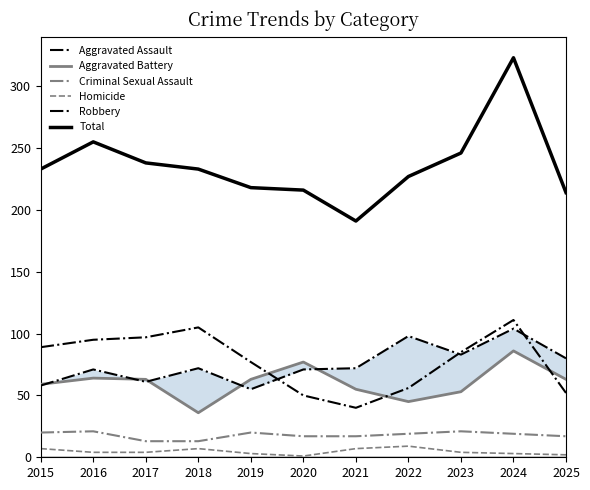

At 2016, list the series in order from smallest to largest.

Homicide, Criminal Sexual Assault, Aggravated Battery, Aggravated Assault, Robbery, Total